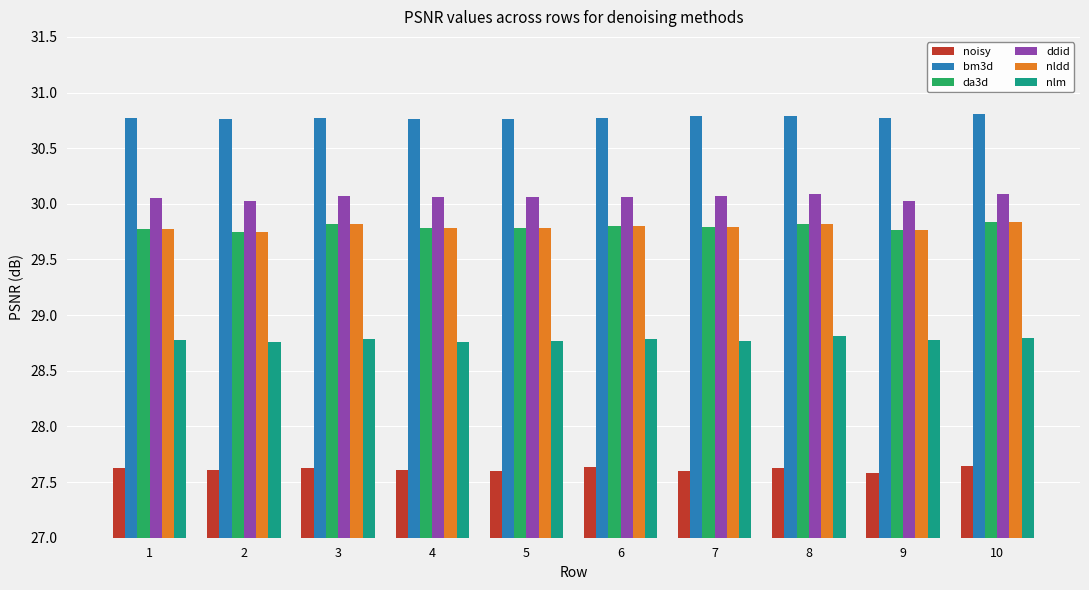

Does the chart contain stacked bars?

No